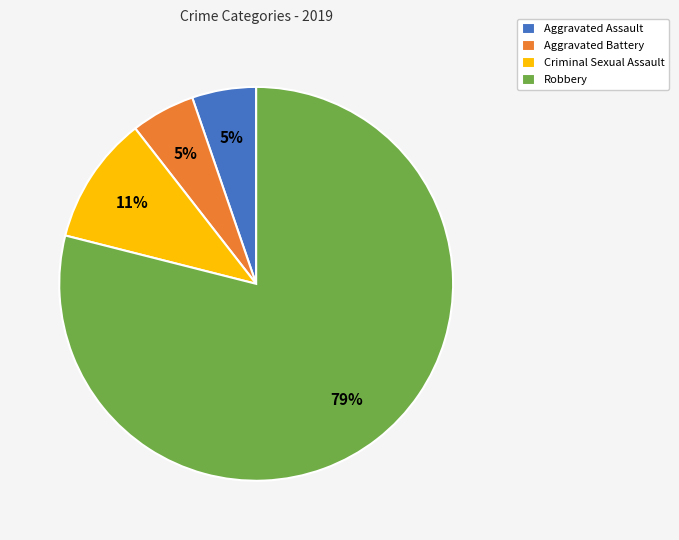

What is the largest slice in the pie chart?

Robbery